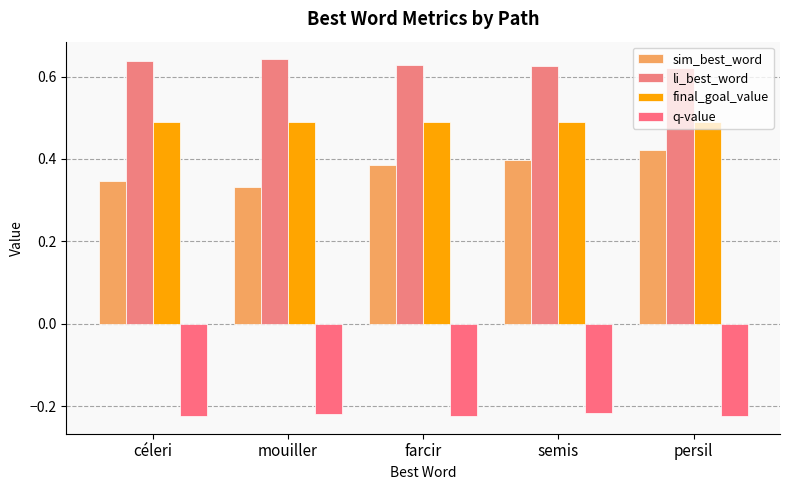

Rank the series by their maximum value, from highest to lowest.

li_best_word, final_goal_value, sim_best_word, q-value